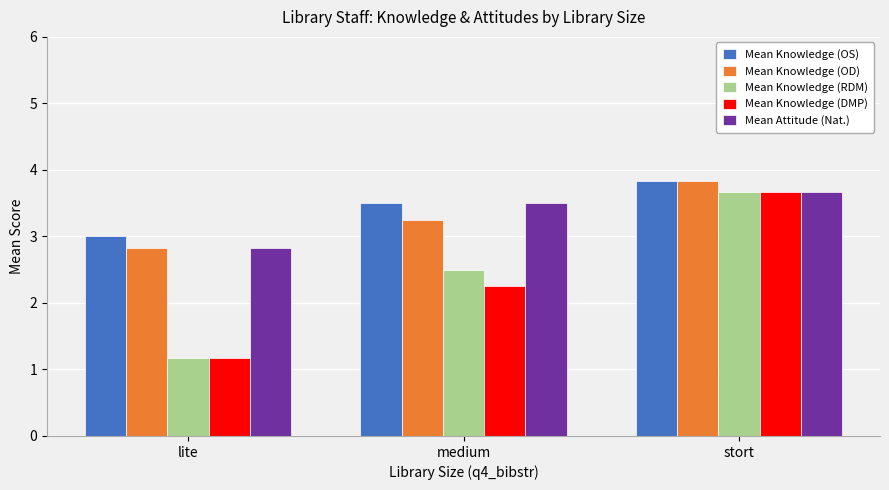

True or false: Mean Knowledge (RDM) has a value of 3.5 at medium.

False